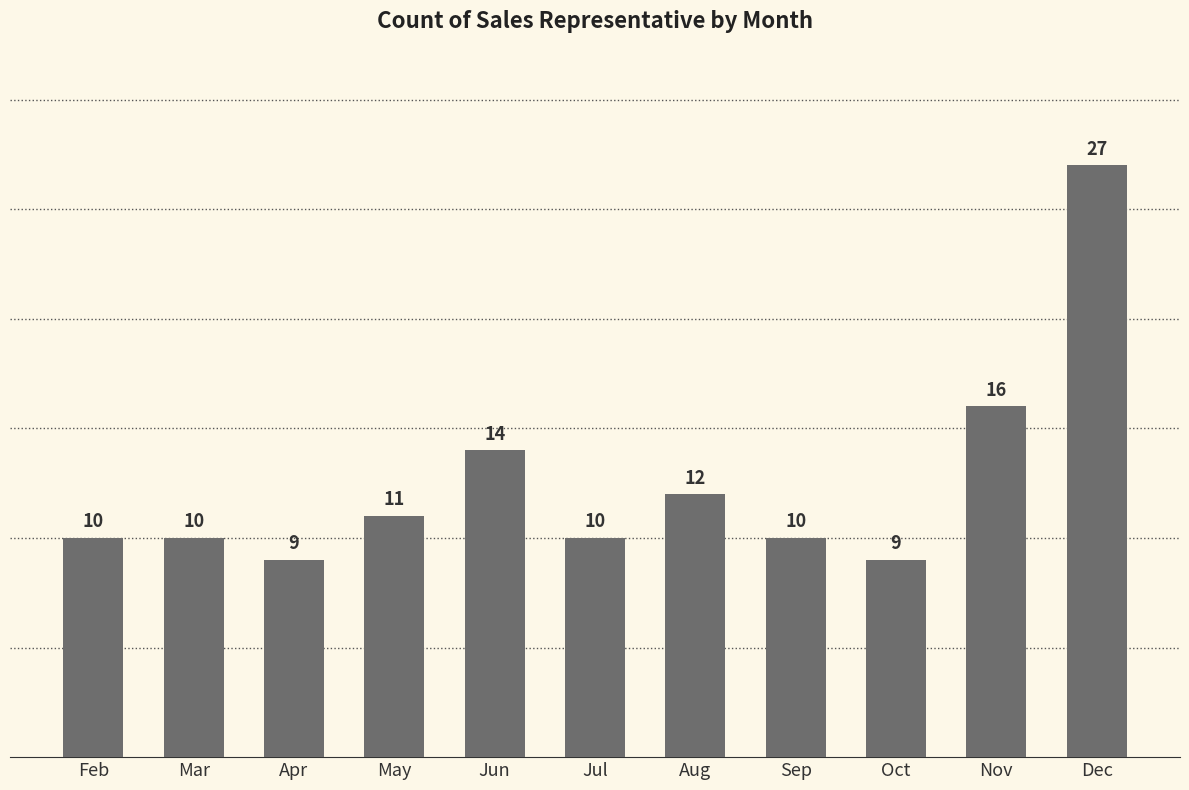

How many bars are there in total?

11